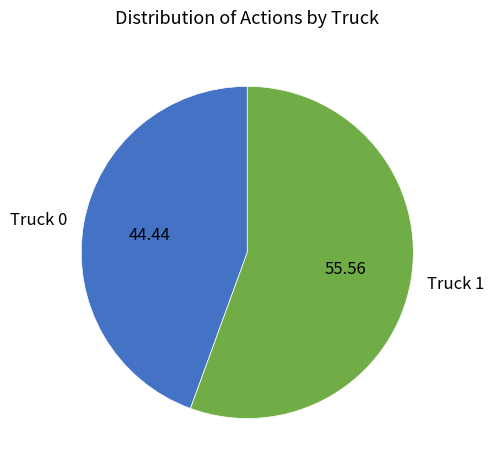

The Truck 0 slice represents 53% of the pie. True or false?

False